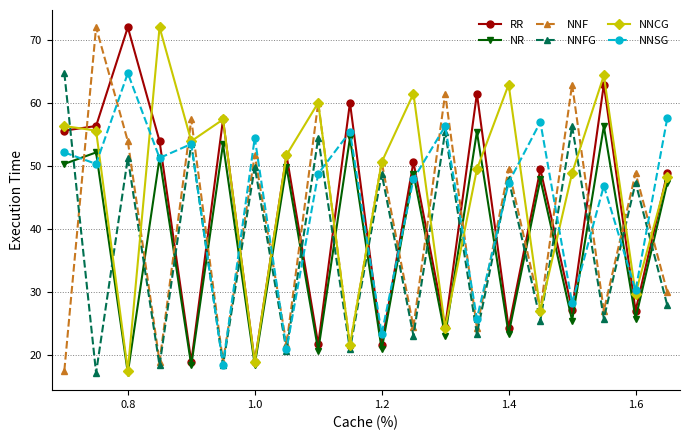

What is the sum of all NNF values?

800.4